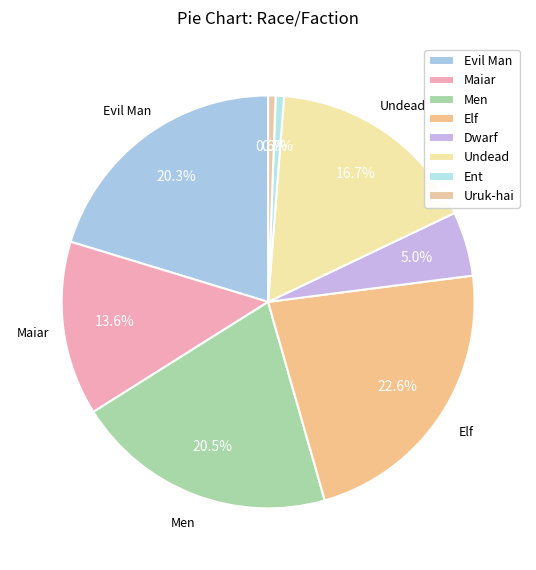

Approximately how many times larger is the value at Men compared to Evil Man?

1.0